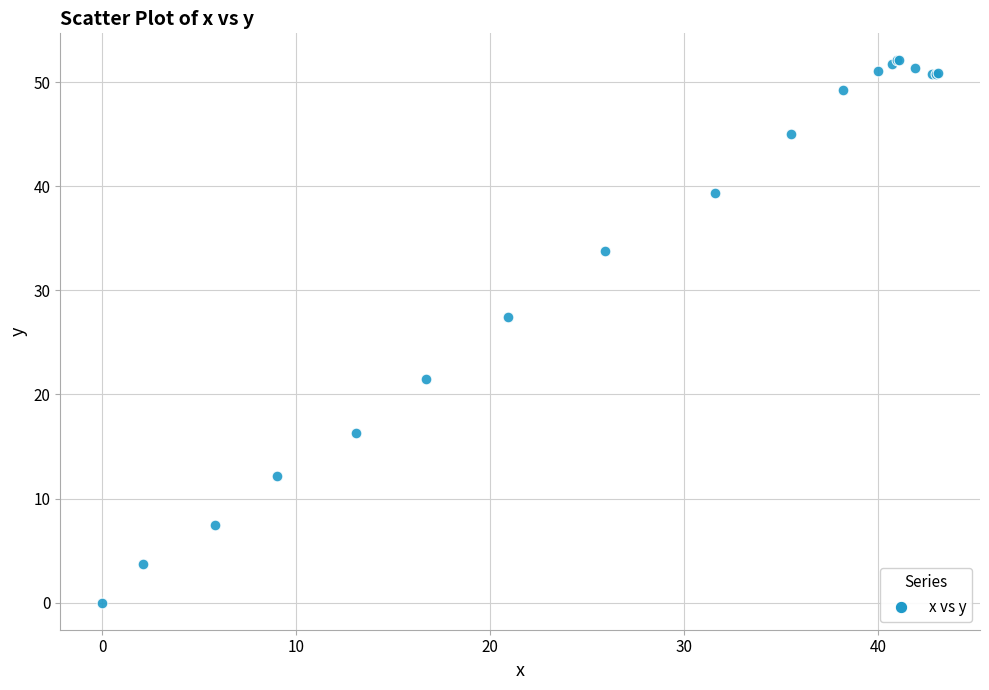

What Y value in the scatter plot is closest to 26?

27.4